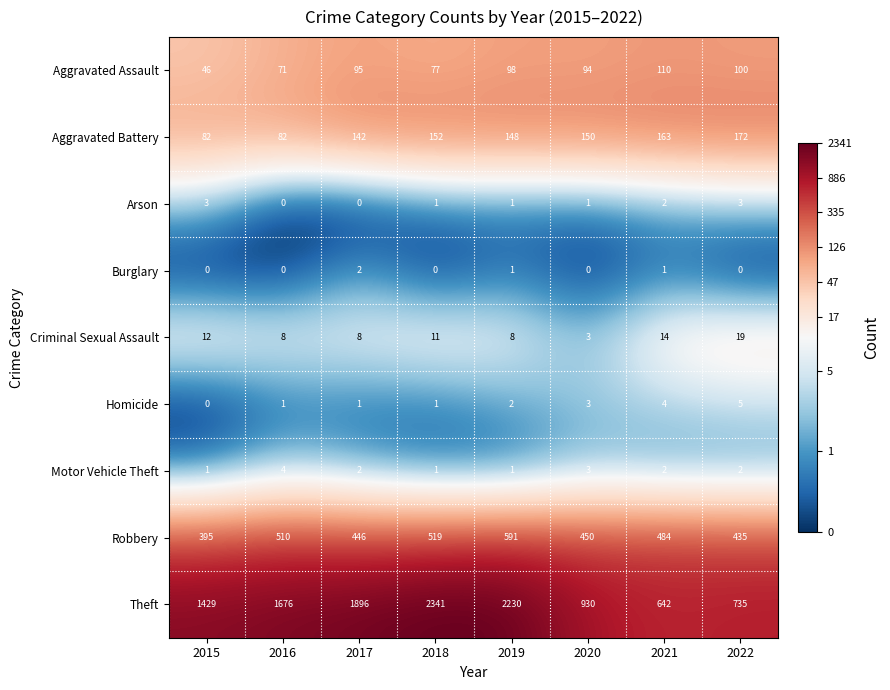

What is the total value across all series at 2022?

1471